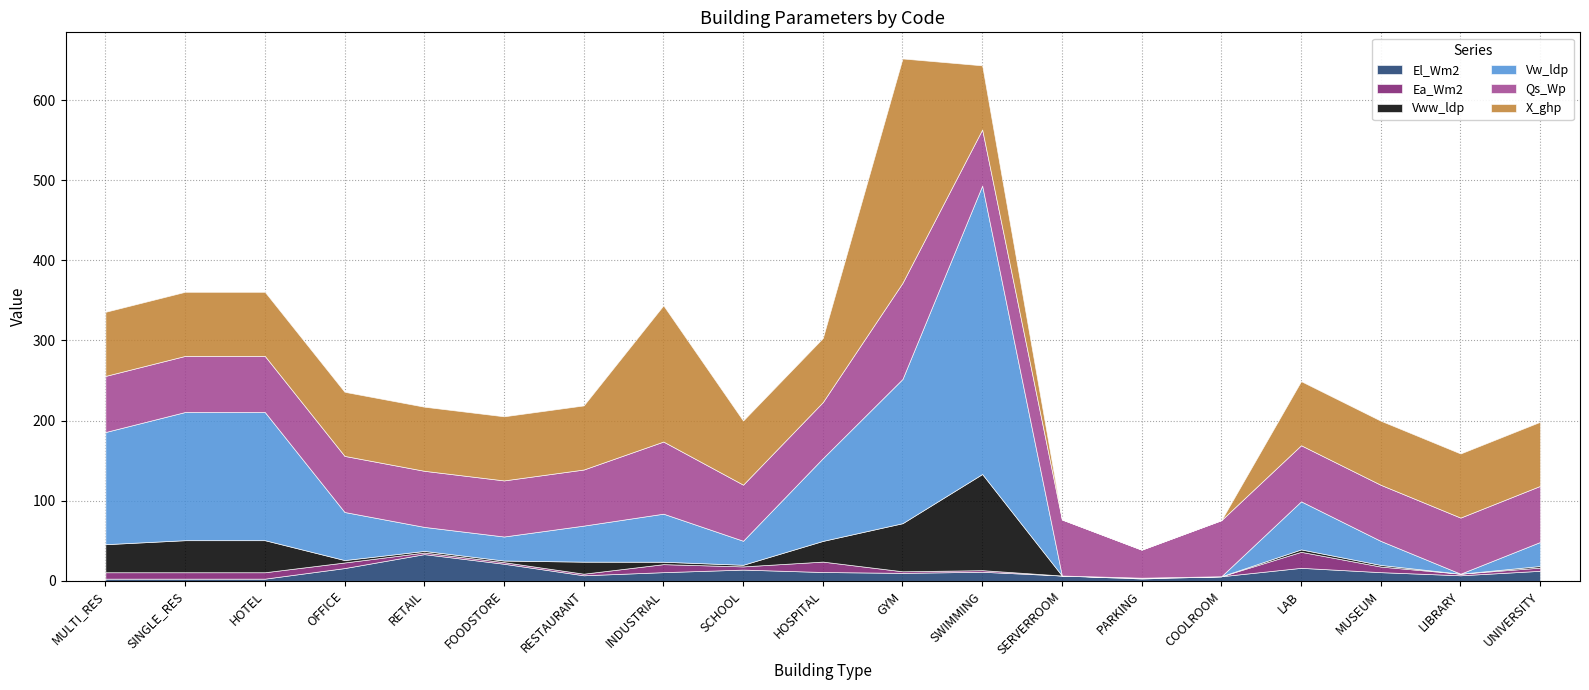

The value of Qs_Wp at MUSEUM is 47.6. True or false?

False